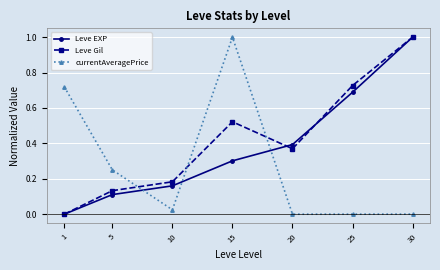

Where is the first local maximum for Leve Gil?

15